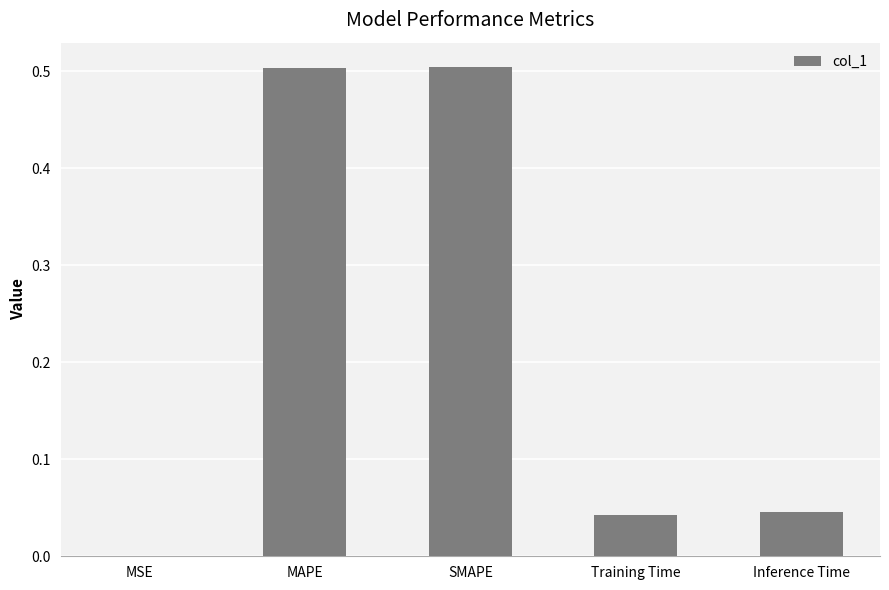

What is the maximum value shown in the chart?

0.5